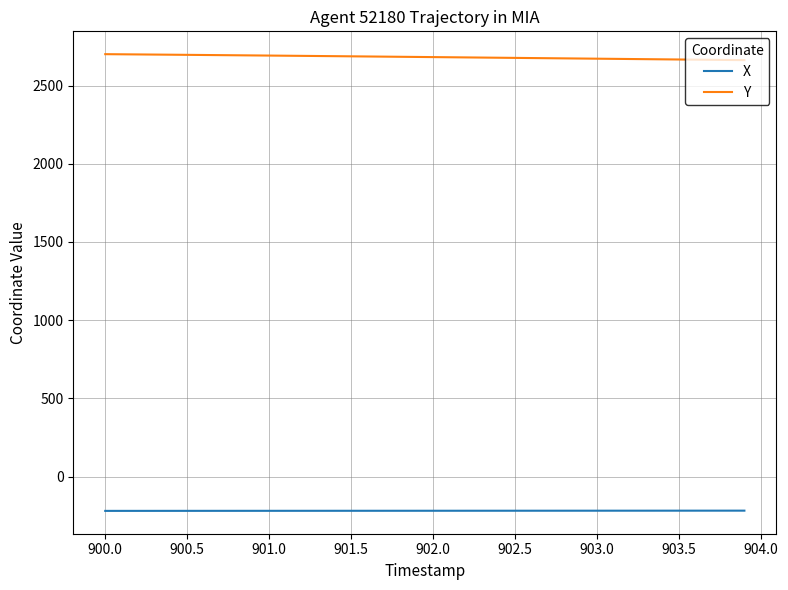

True or false: Y and X cross at least once.

False